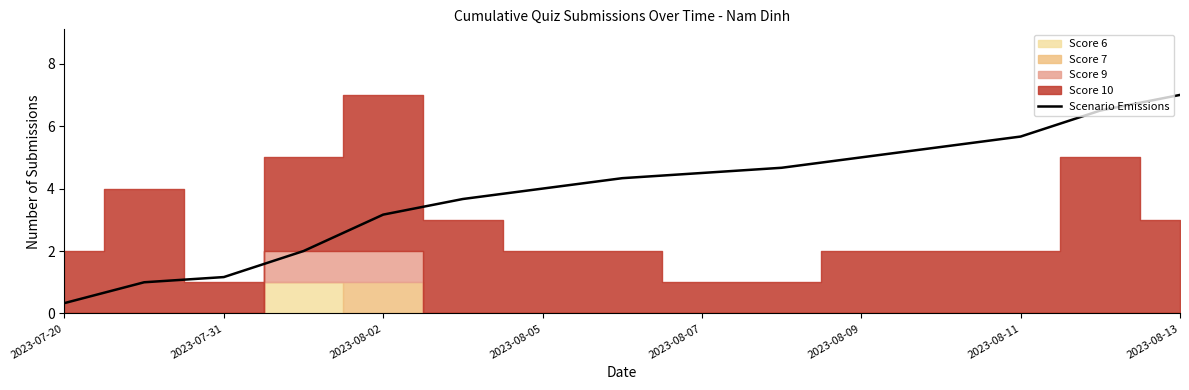

How many values exceed 4?

8